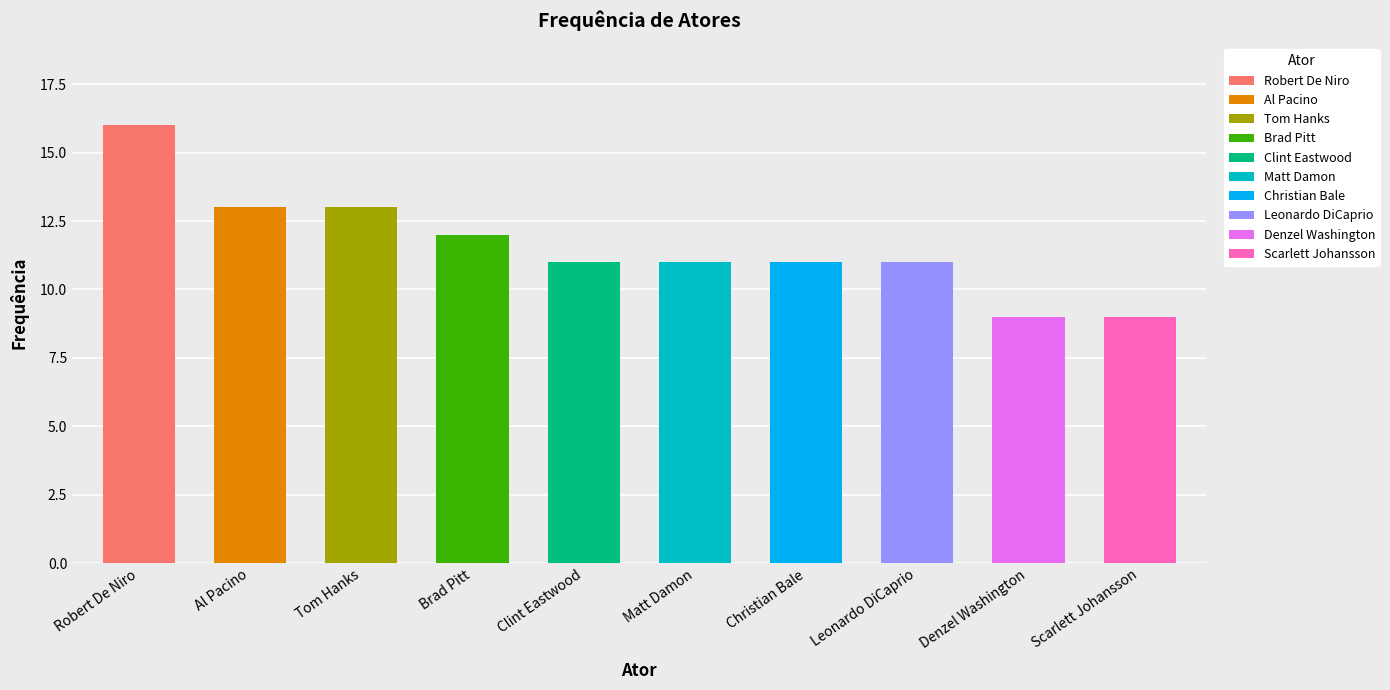

What is the difference between the second highest and minimum values?

4